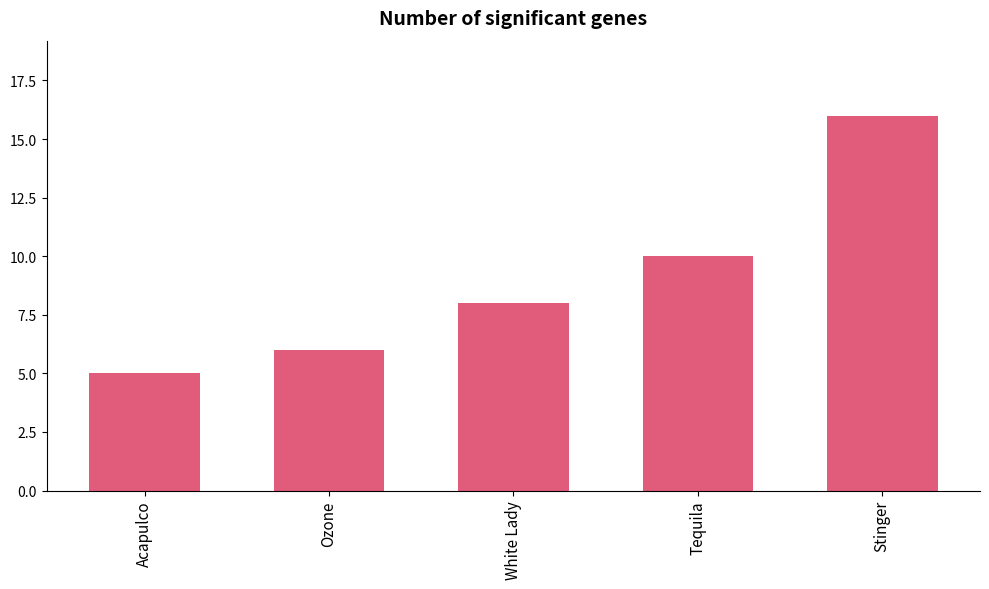

What is the difference between the maximum and second lowest values?

10